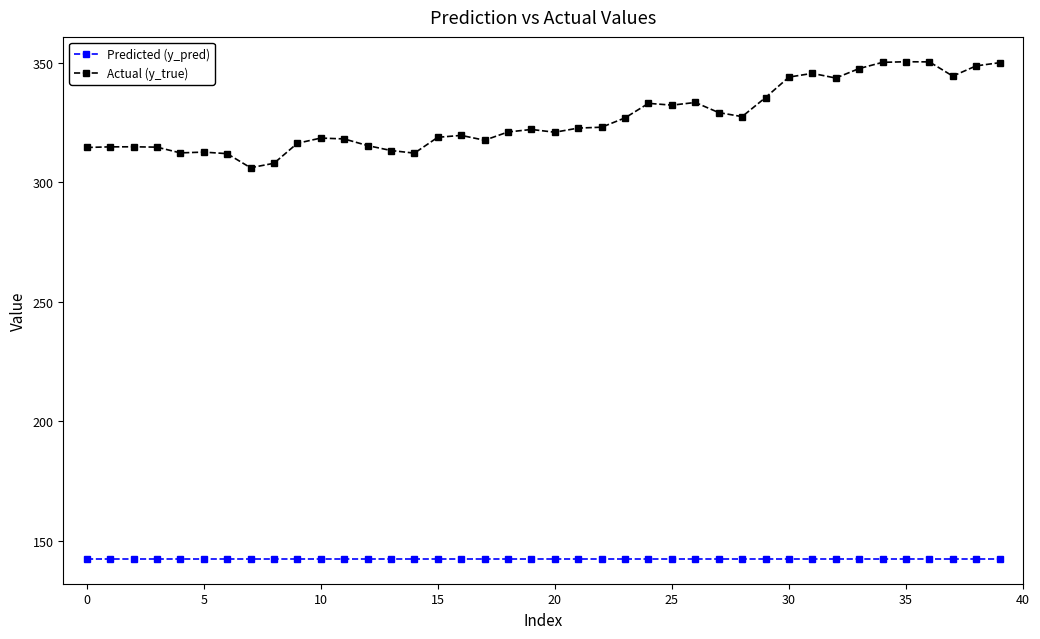

What is the highest value of the Actual (y_true) series?

350.4